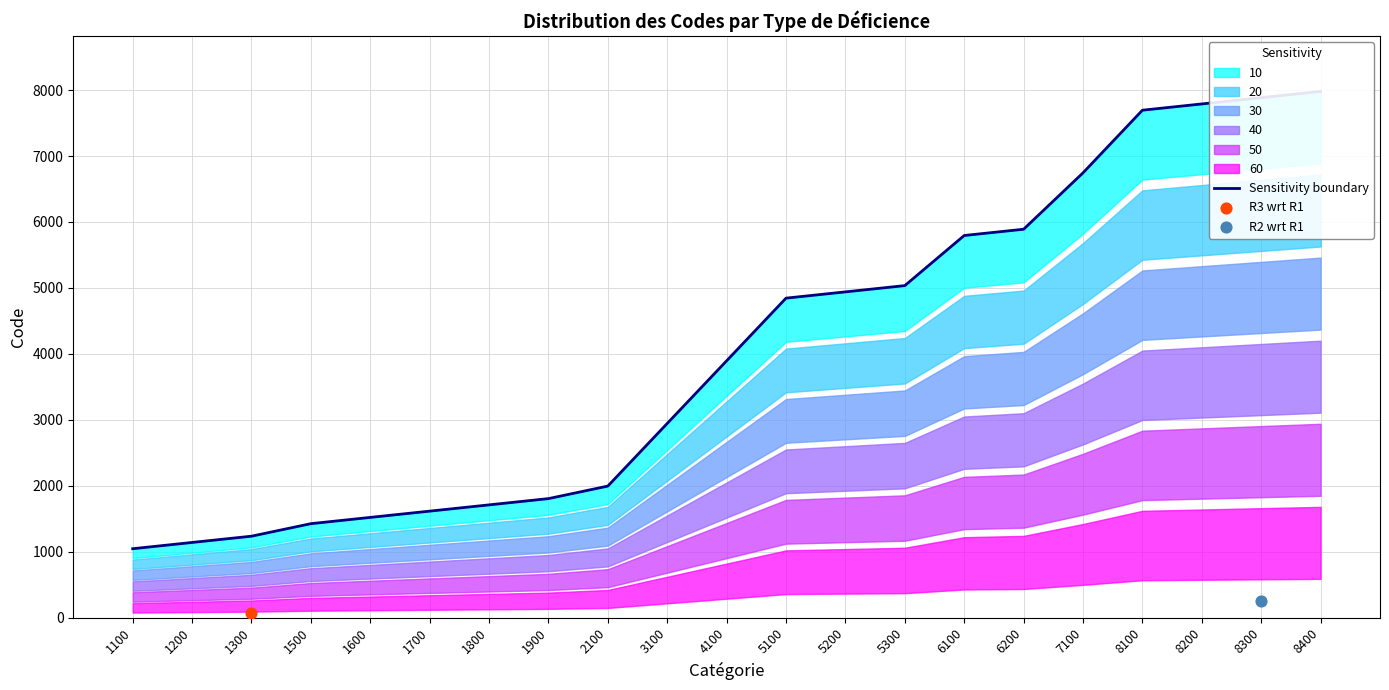

Which has a higher value, 1600 or 8100?

8100